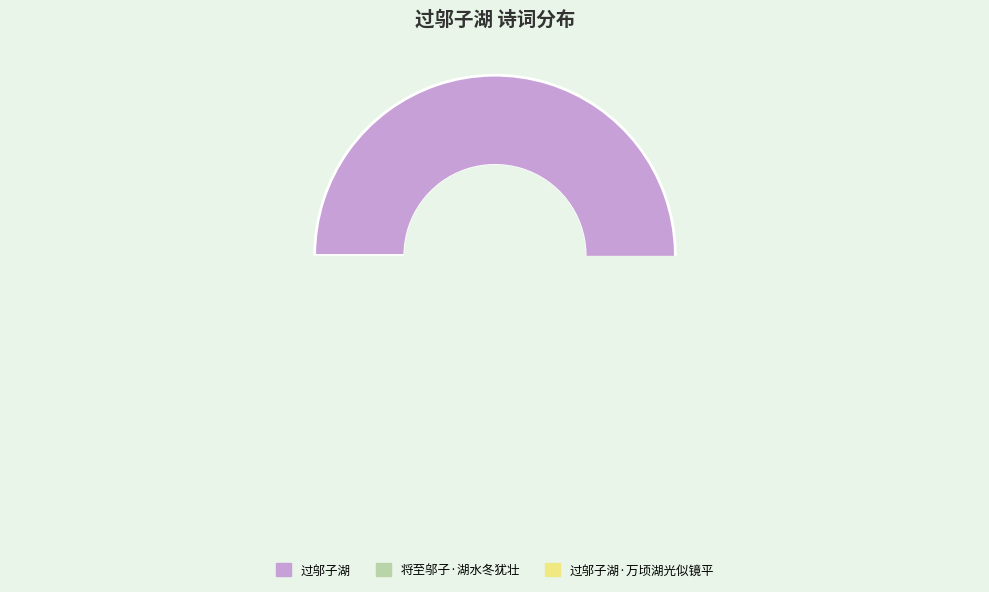

Is there any slice that represents more than half of the pie?

Yes